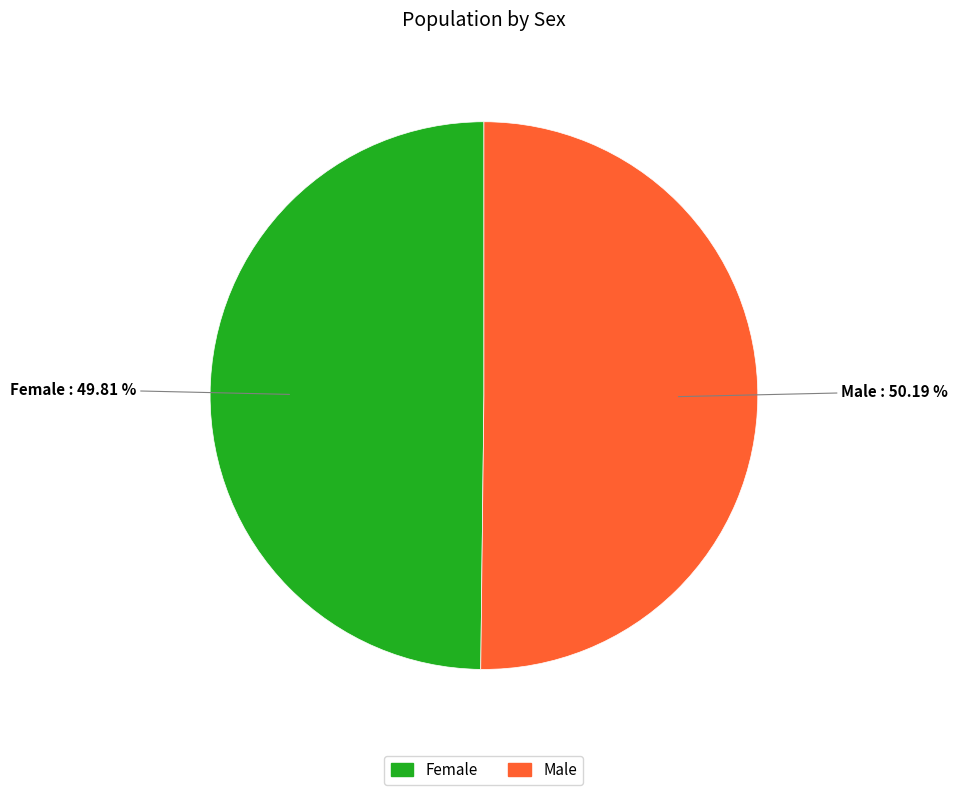

Is there any slice that represents more than half of the pie?

Yes